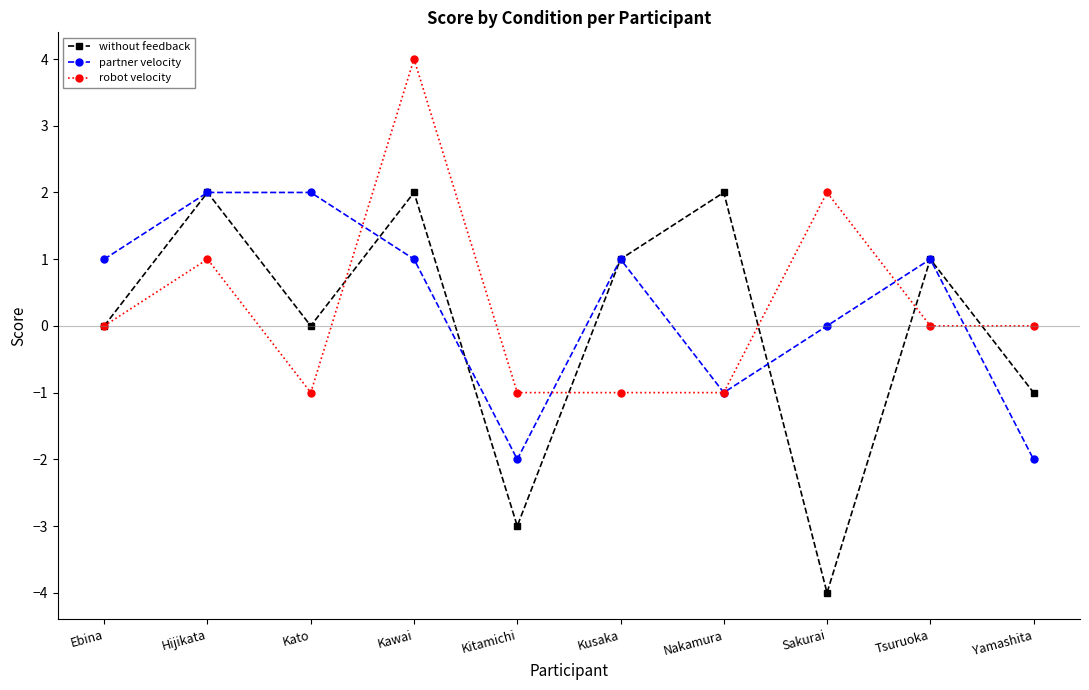

True or false: robot velocity has a value of -1 at Kusaka.

True